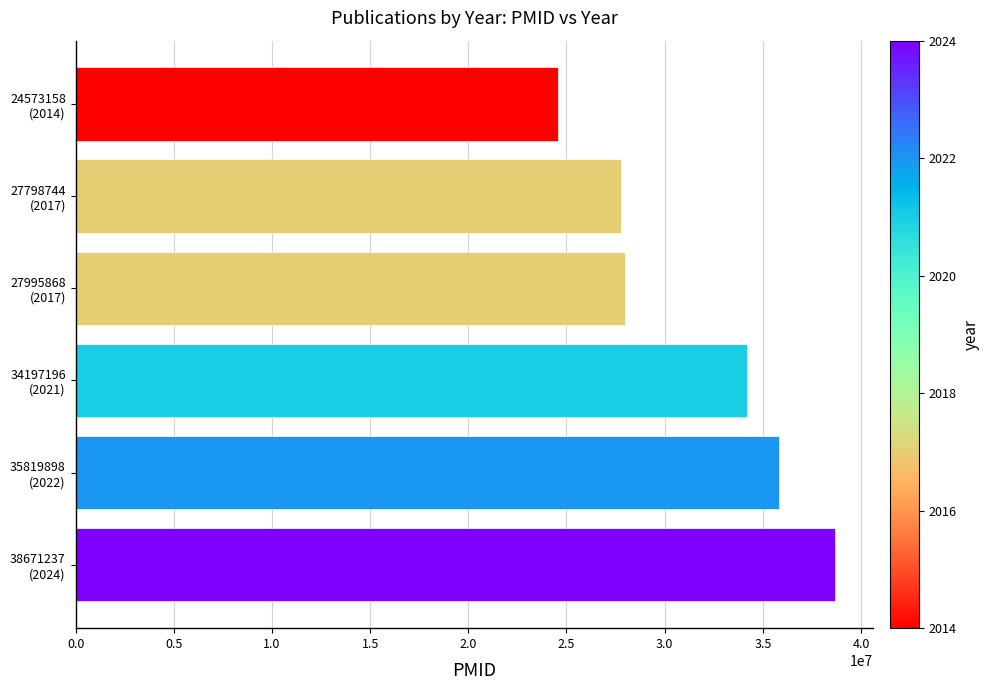

What is the minimum value shown in the chart?

24573158